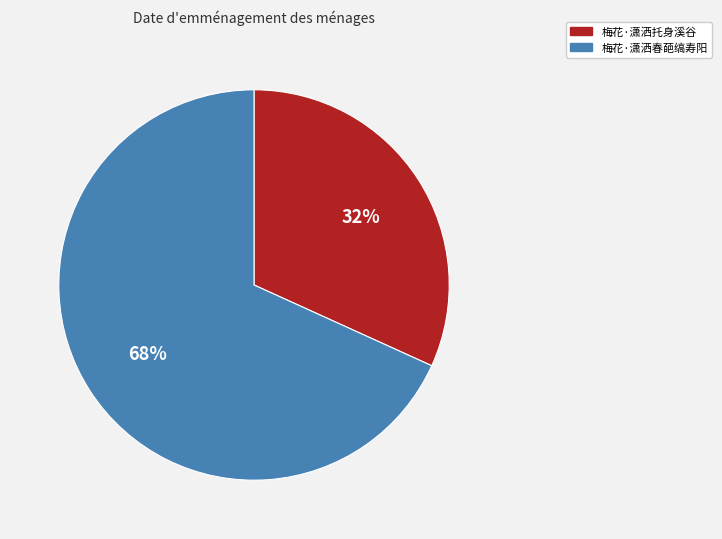

What percentage is the 梅花·潇洒托身溪谷 slice, to the nearest percent?

32%